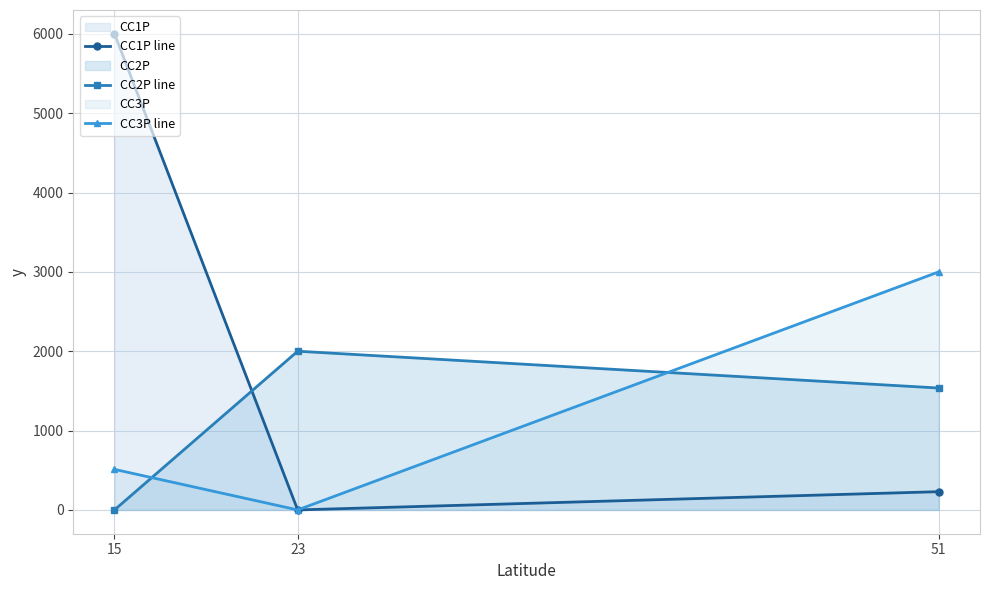

Where does the CC3P line series first go above 511?

51